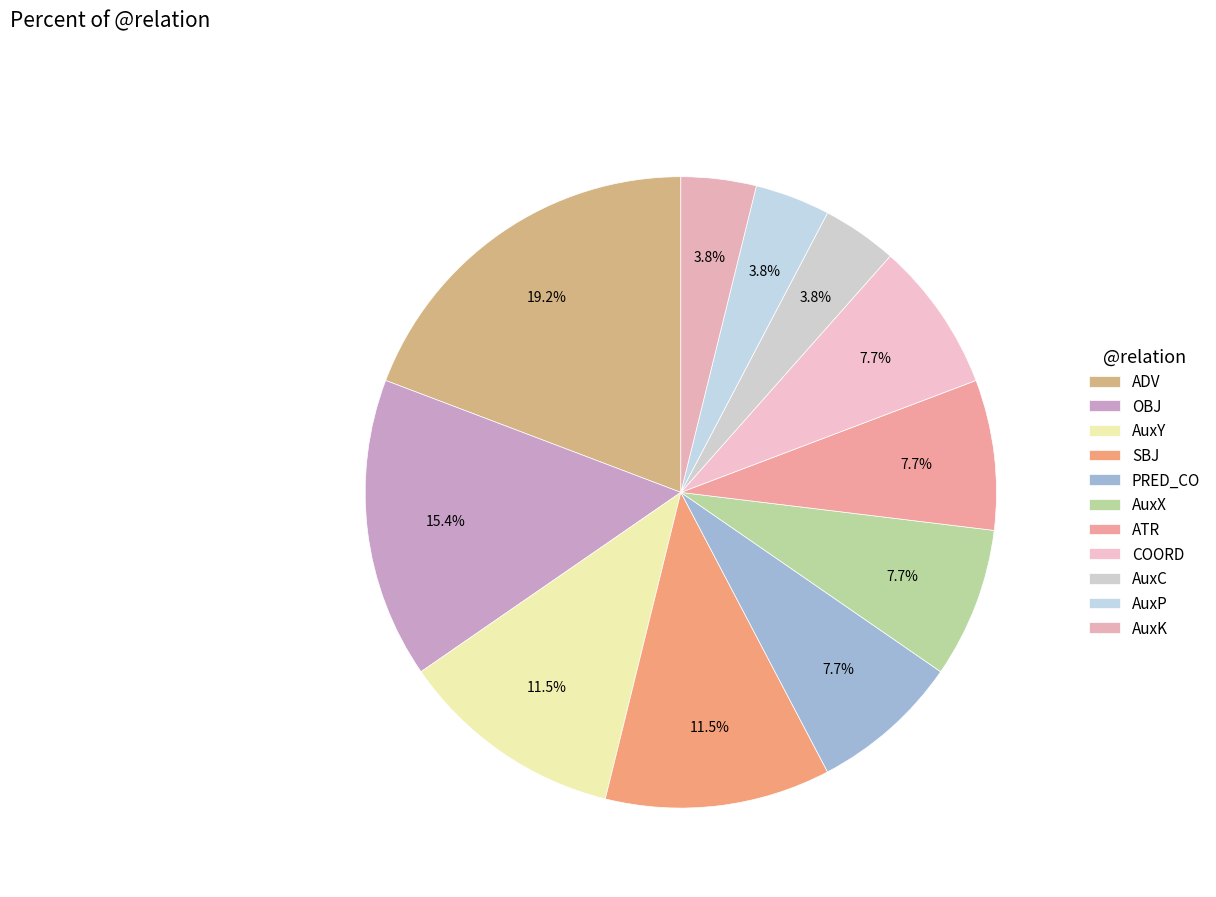

Count the number of slices in the pie.

11